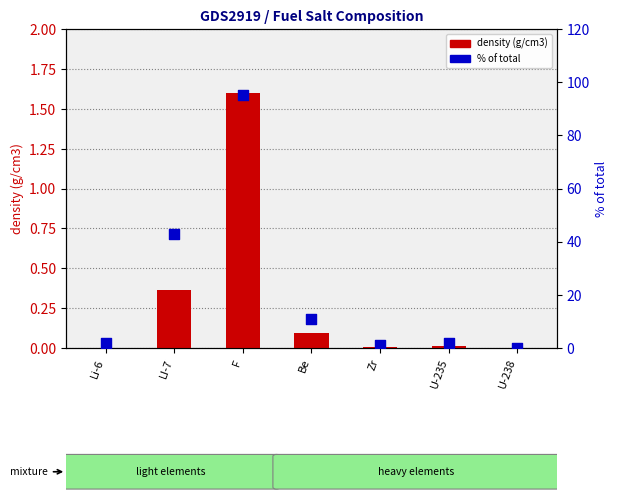

Which series has the largest total across all categories?

percentile rank within the sample